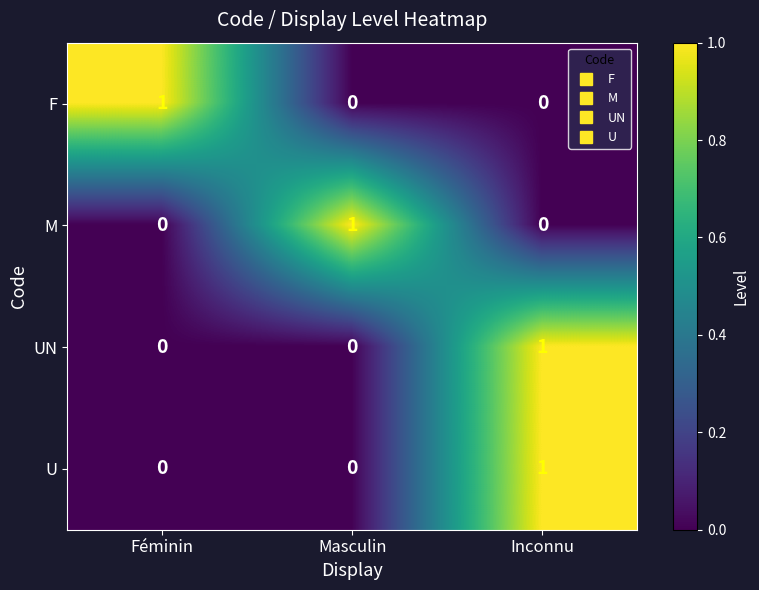

What is the total value across all series at Masculin?

1